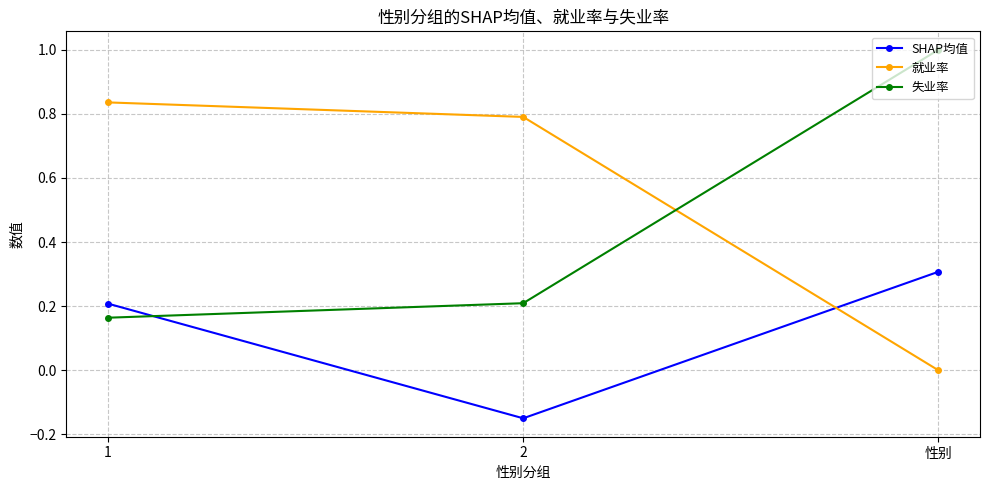

Does the chart have visible grid lines?

Yes